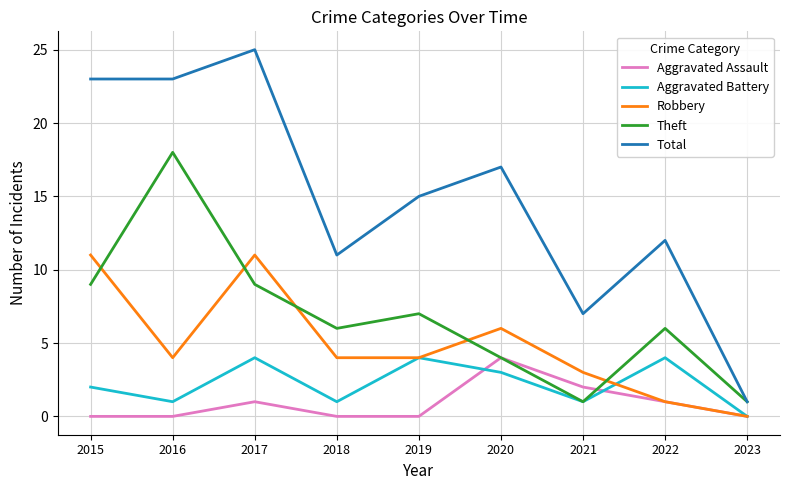

True or false: Total and Aggravated Battery intersect in this chart.

False